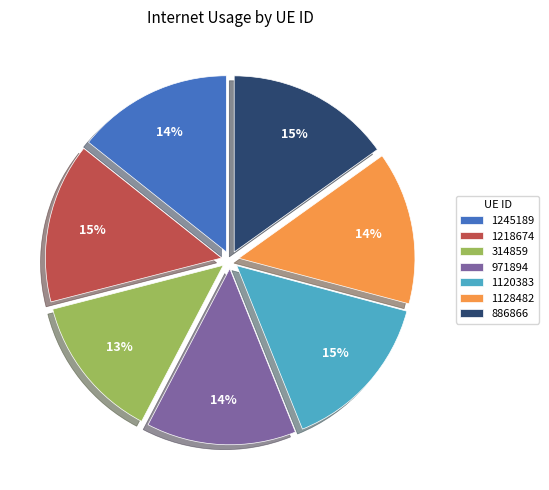

Approximately how many times larger is the value at 1245189 compared to 886866?

0.9